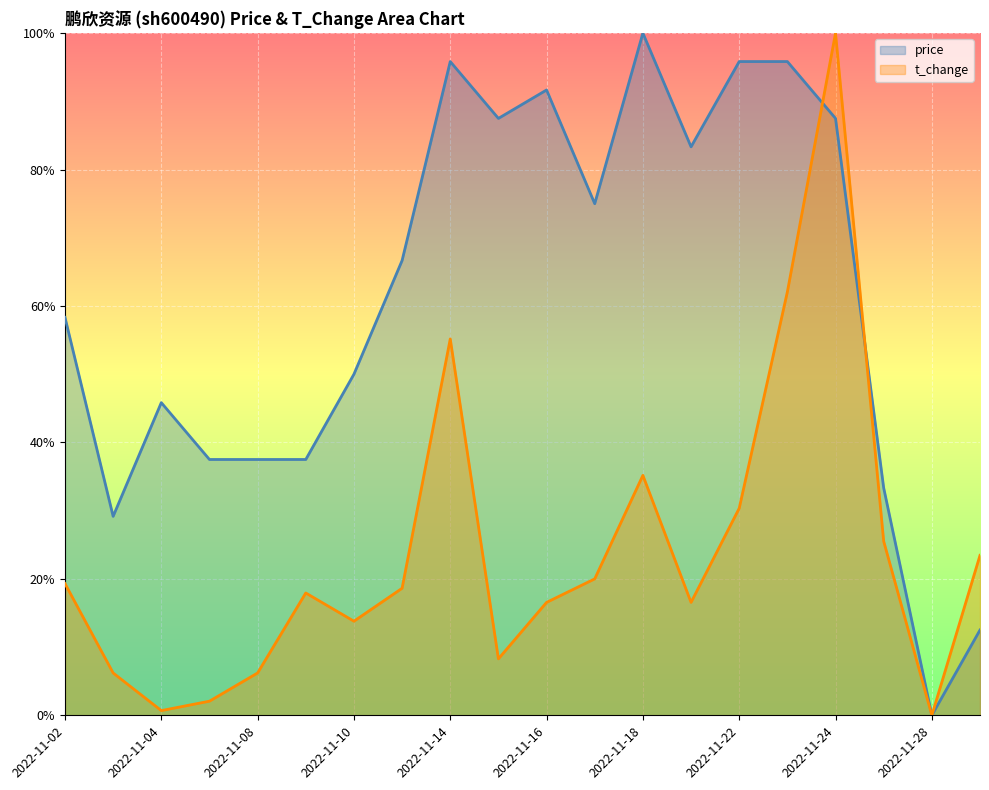

What are all the series names shown in the legend?

price, t_change